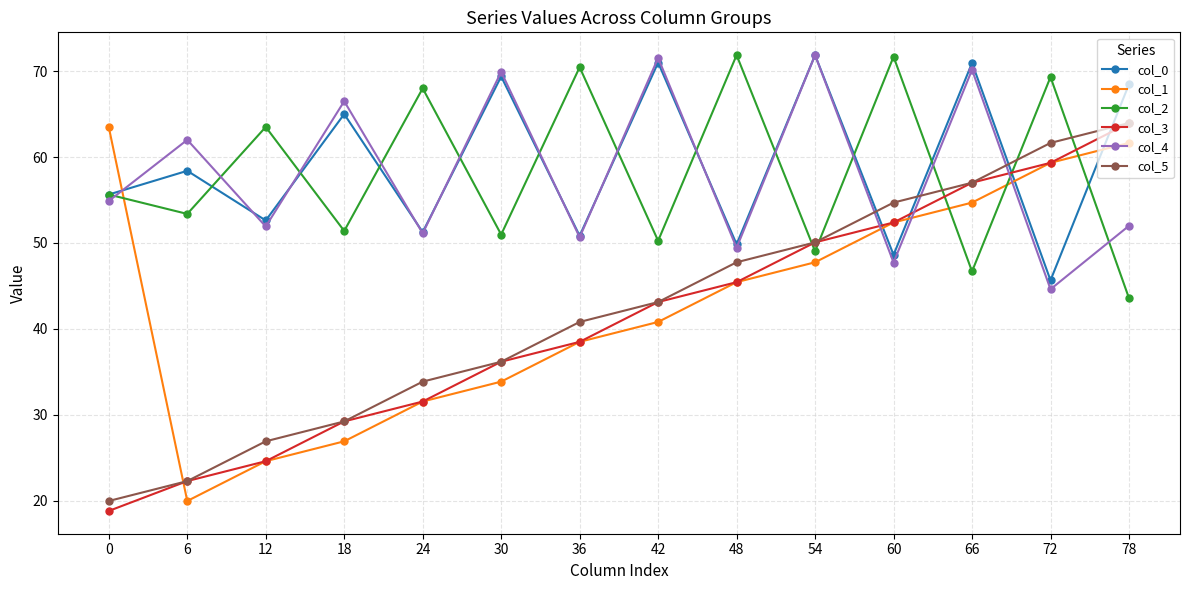

What is the minimum value for col_4?

44.6